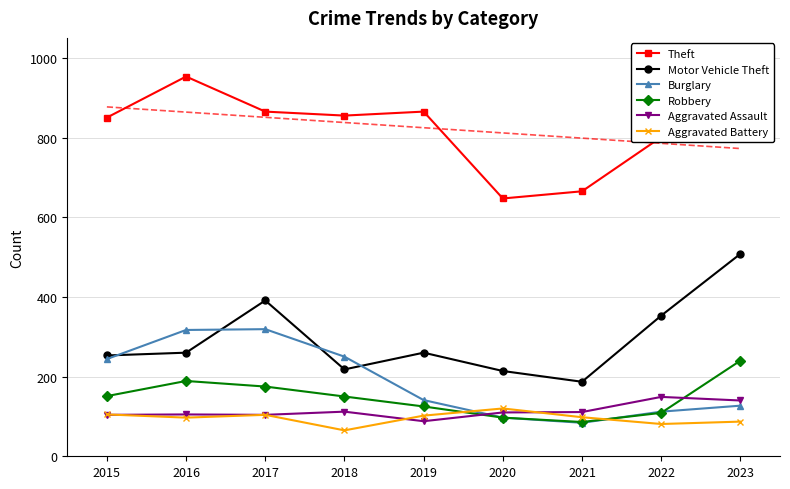

Does the chart have visible grid lines?

Yes